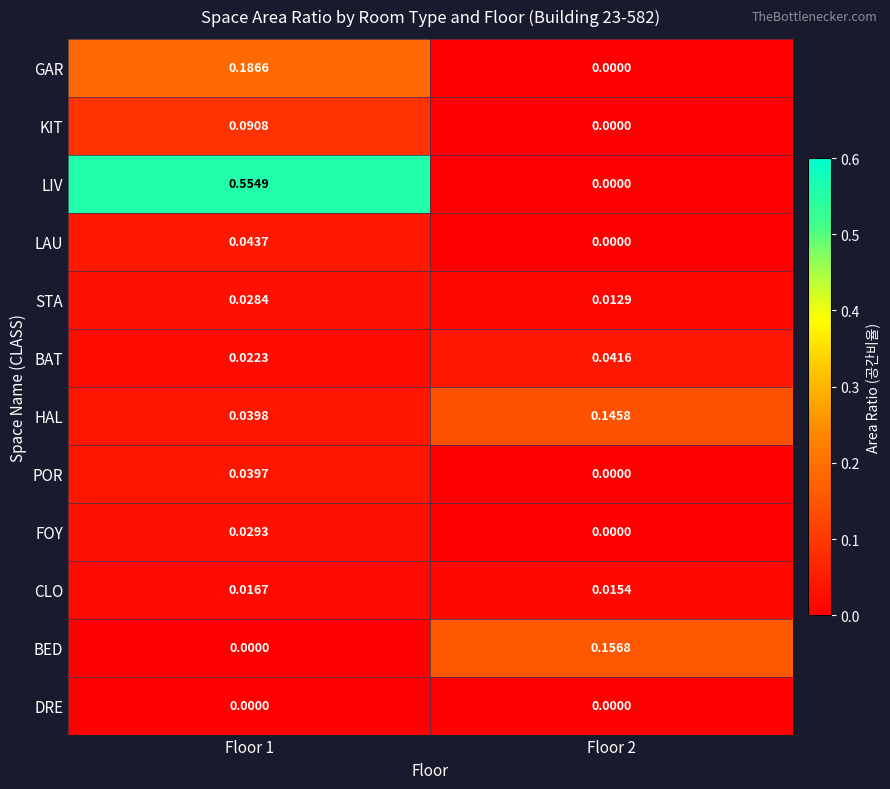

Which series has the widest spread of values?

LIV